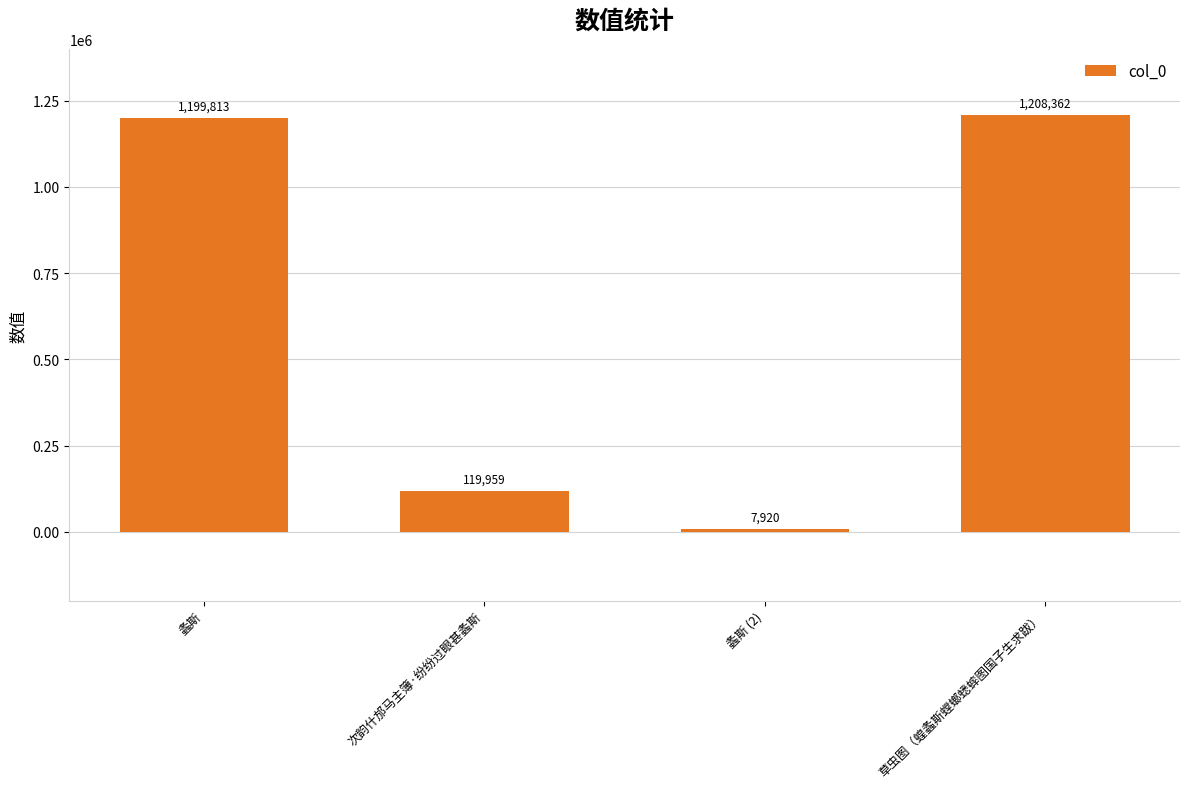

What is the change in value from 螽斯 to 螽斯 (2)?

-1191893